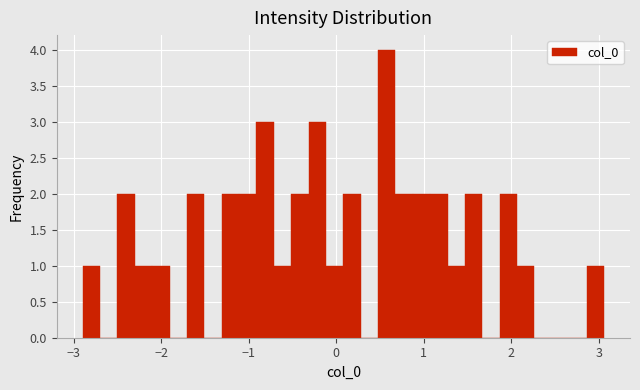

Read against the x-axis, roughly where is the centre of the tallest bar?

0.6